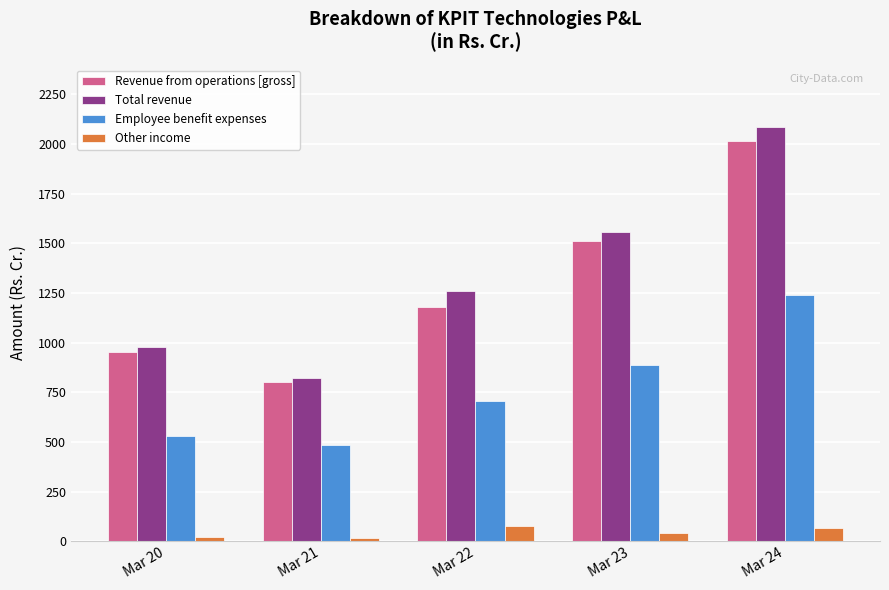

What is the sum of the Employee benefit expenses values at Mar 24 and Mar 22?

1945.9